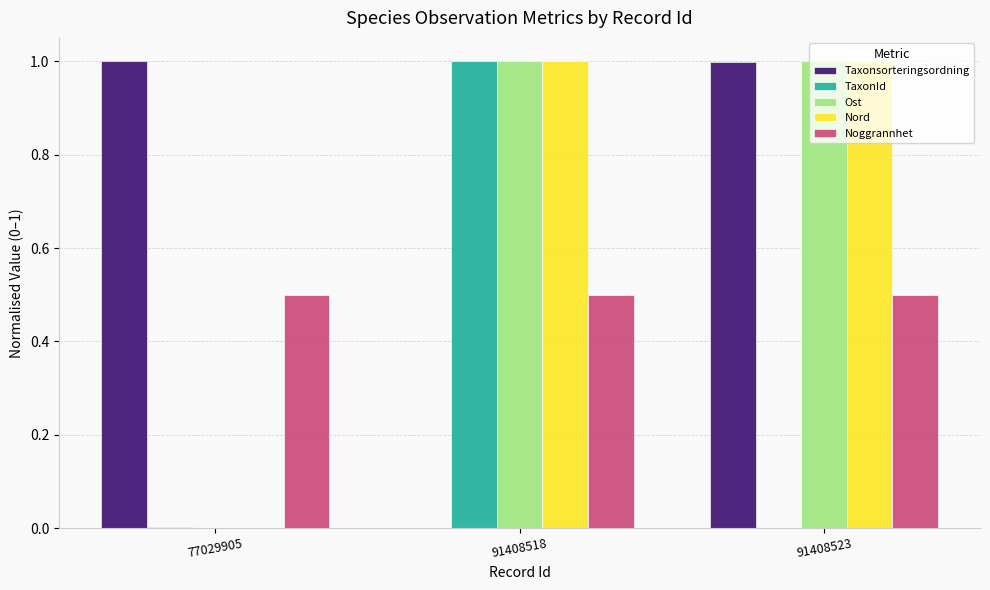

Does the chart contain stacked bars?

No